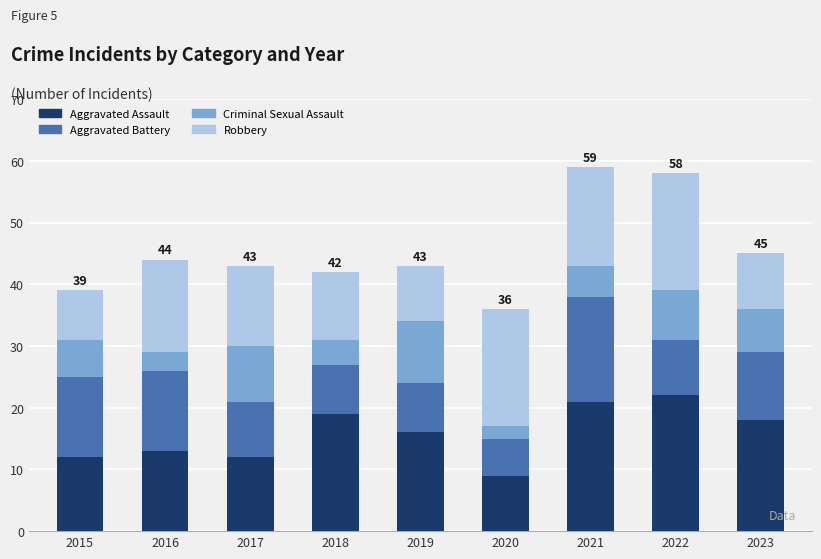

What is the total value across all series at 2017?

43